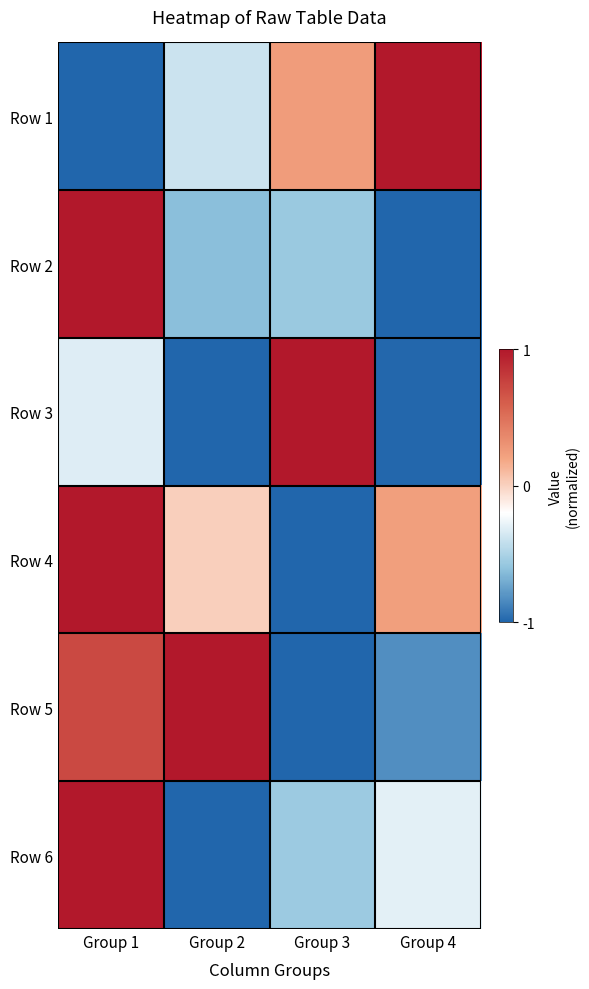

Reading left to right, list all the values displayed in this chart.

Row 1: Group 1=-1.0	Group 2=-0.4	Group 3=0.2	Group 4=1.0
Row 2: Group 1=1.0	Group 2=-0.6	Group 3=-0.6	Group 4=-1.0
Row 3: Group 1=-0.3	Group 2=-1.0	Group 3=1.0	Group 4=-1.0
Row 4: Group 1=1.0	Group 2=0.0	Group 3=-1.0	Group 4=0.2
Row 5: Group 1=0.7	Group 2=1.0	Group 3=-1.0	Group 4=-0.8
Row 6: Group 1=1.0	Group 2=-1.0	Group 3=-0.6	Group 4=-0.3